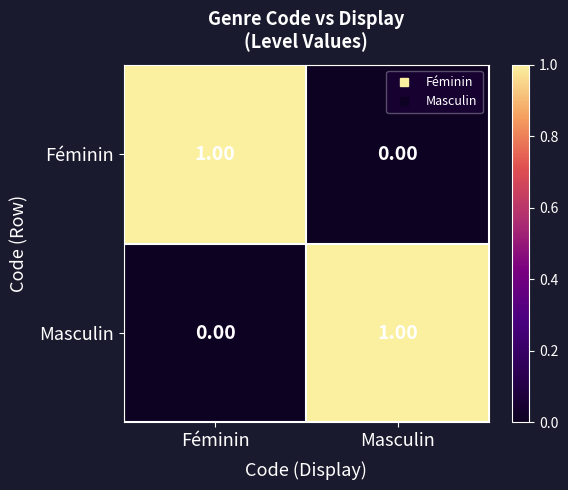

Count the number of data series in this chart.

2